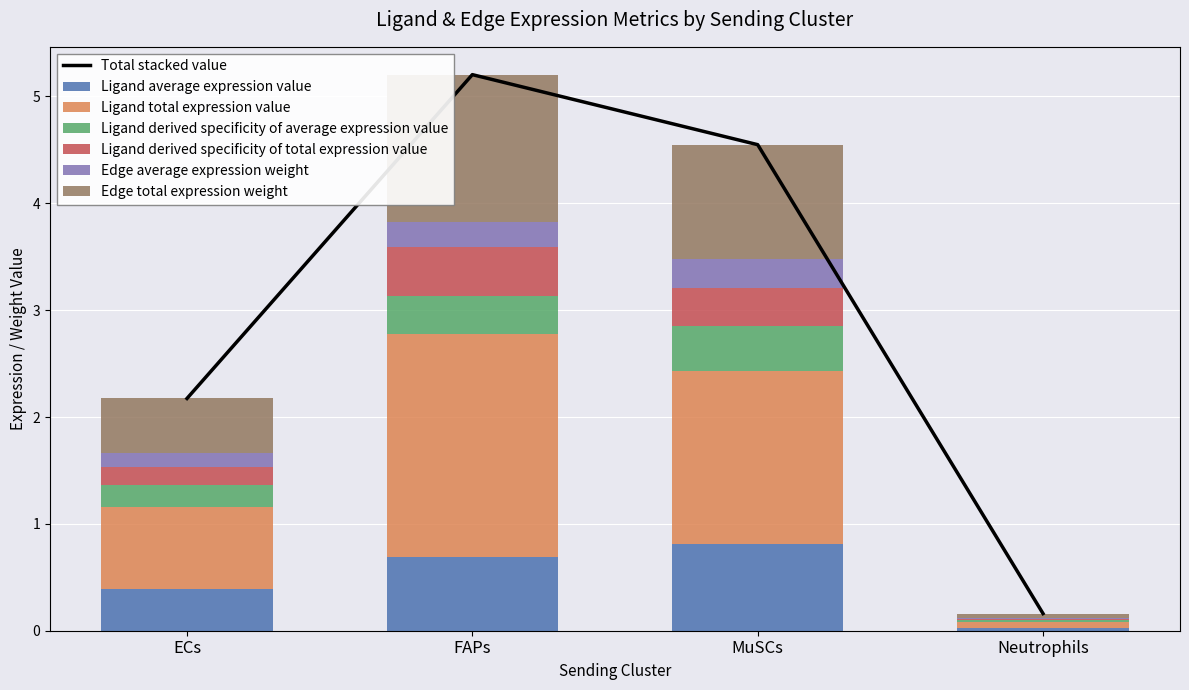

Which category has the lowest value across all series?

Neutrophils